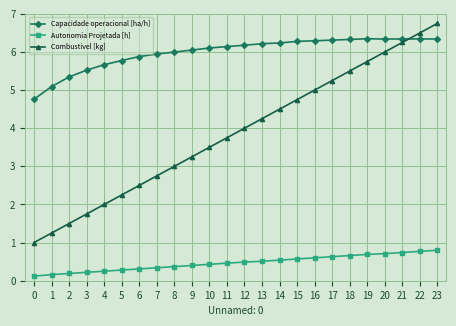

What is the value of the Autonomia Projetada [h] point at the 3rd from the left?

0.2